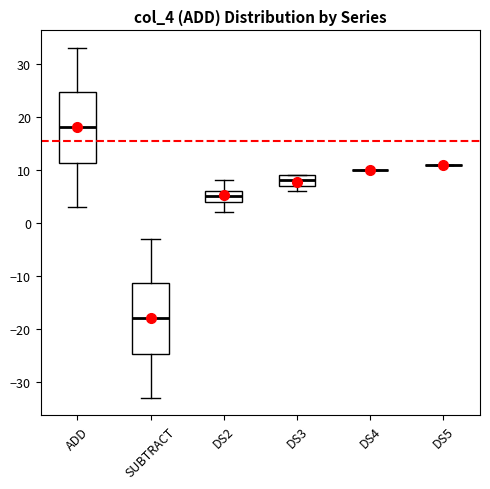

Reading left to right, read every box against the y-axis: the position of its median line, the range the box covers, and the ends of its whiskers. The values are not printed on the chart, so give them approximately, as read against the axis.

ADD: median 18, box 11 to 25, whiskers 3 to 33
SUBTRACT: median -18, box -25 to -11, whiskers -33 to -3
DS2: median 5, box 4 to 6, whiskers 2 to 8
DS3: median 8, box 7 to 9, whiskers 6 to 9
DS4: box collapsed to a line at 10, whiskers 10 to 10
DS5: box collapsed to a line at 11, whiskers 11 to 11